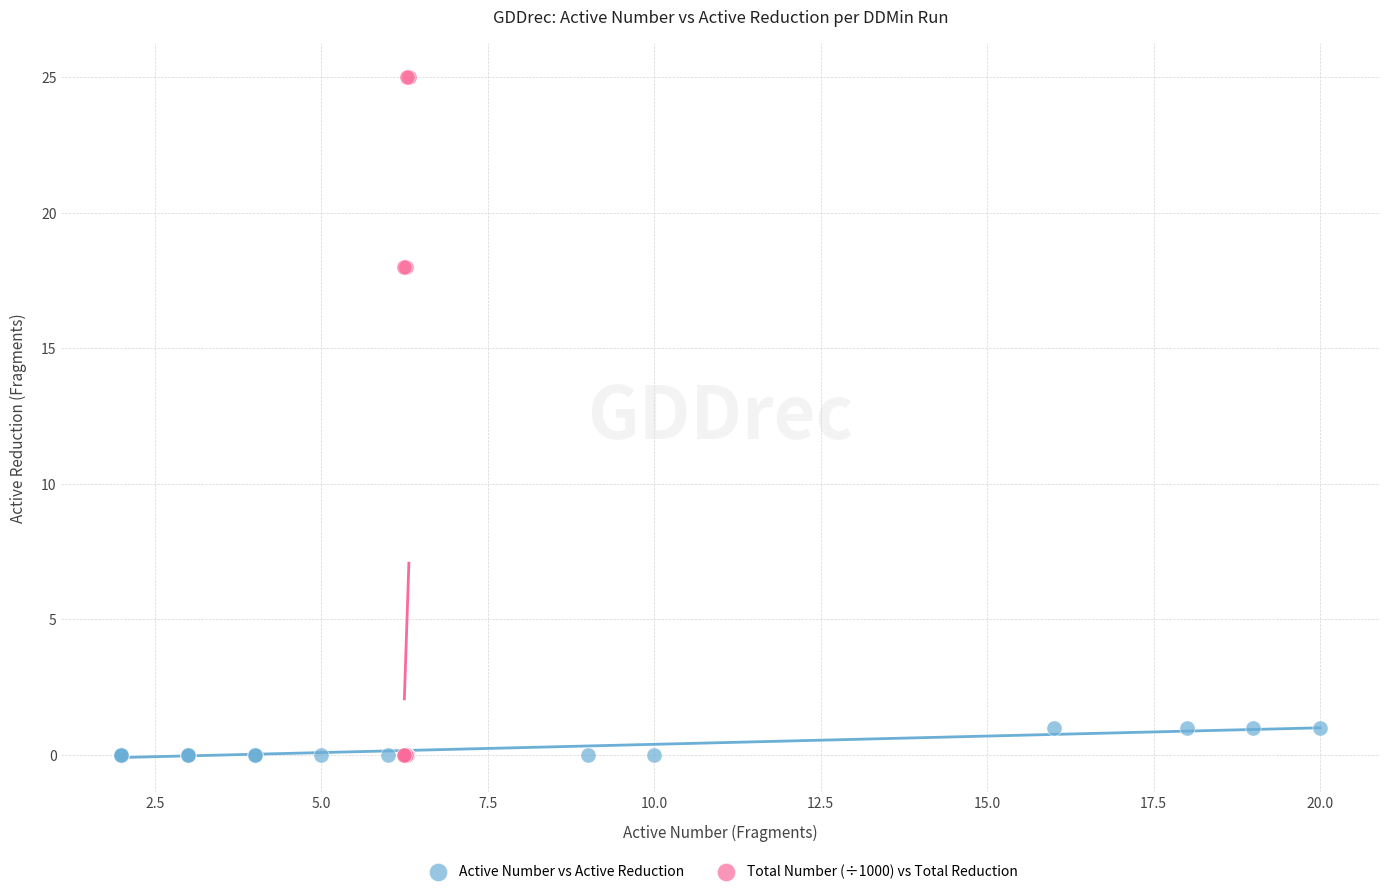

What are all the series names shown in the legend?

Active Number vs Active Reduction, Total Number (÷1000) vs Total Reduction